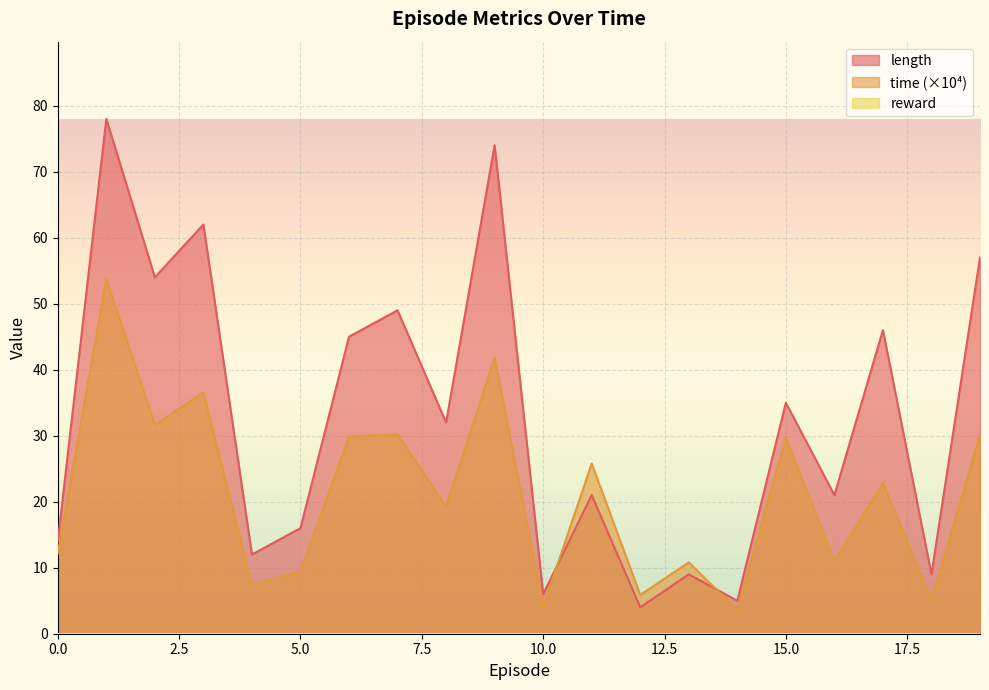

At how many categories does at least one series exceed 9?

16